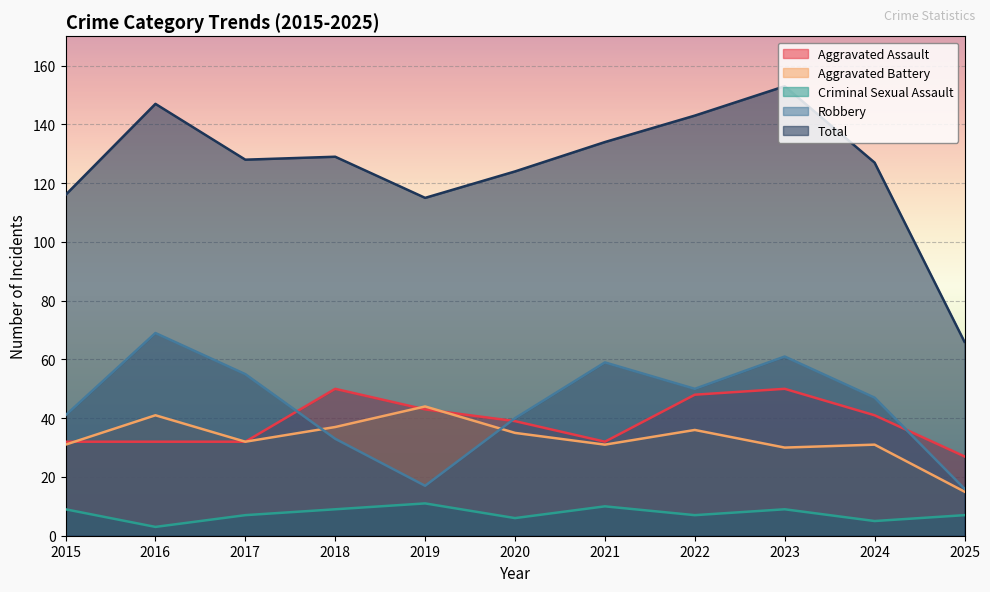

Is the value of Robbery at 2020 greater than the value of Criminal Sexual Assault at 2024?

Yes